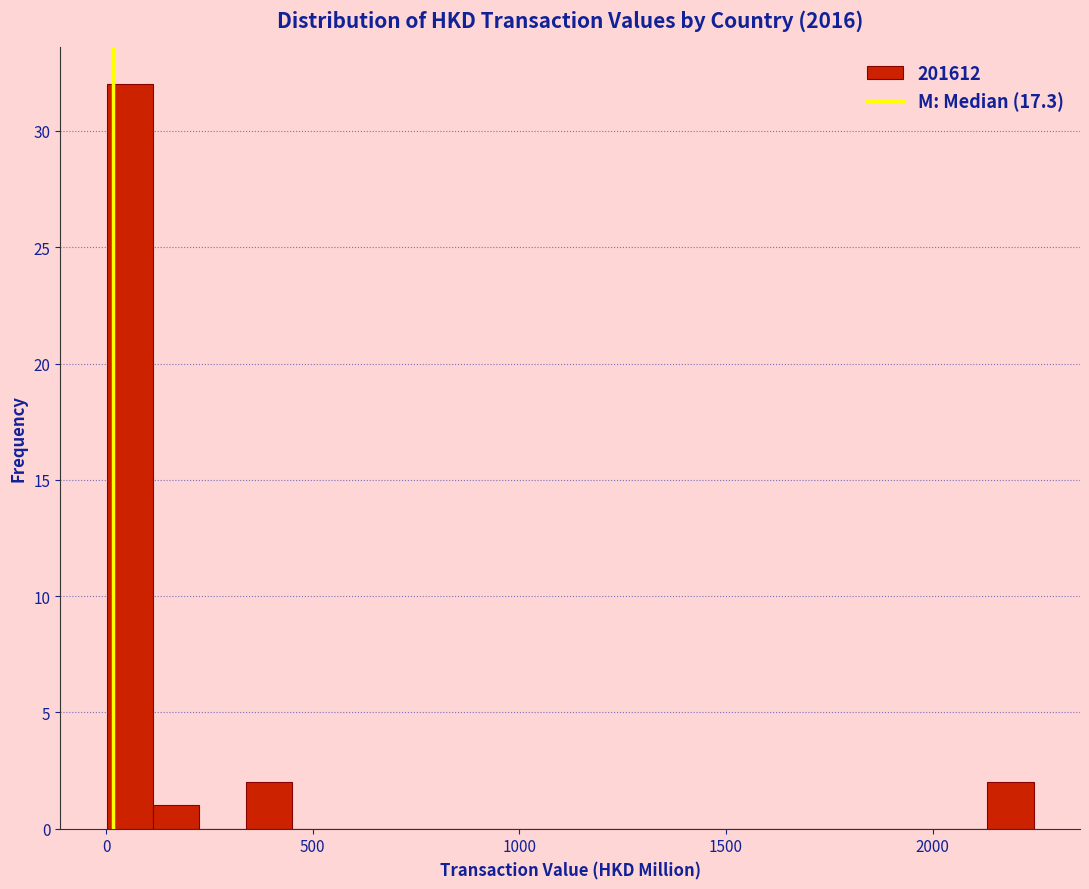

Read against the x-axis, roughly where is the centre of the tallest bar?

50